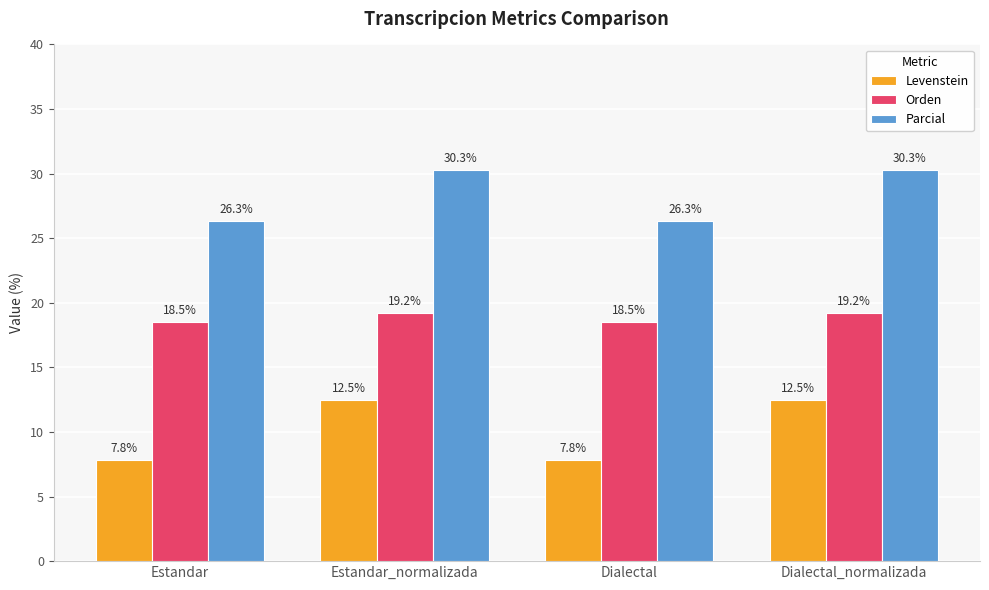

List the series in order of their overall mean, highest first.

Parcial, Orden, Levenstein